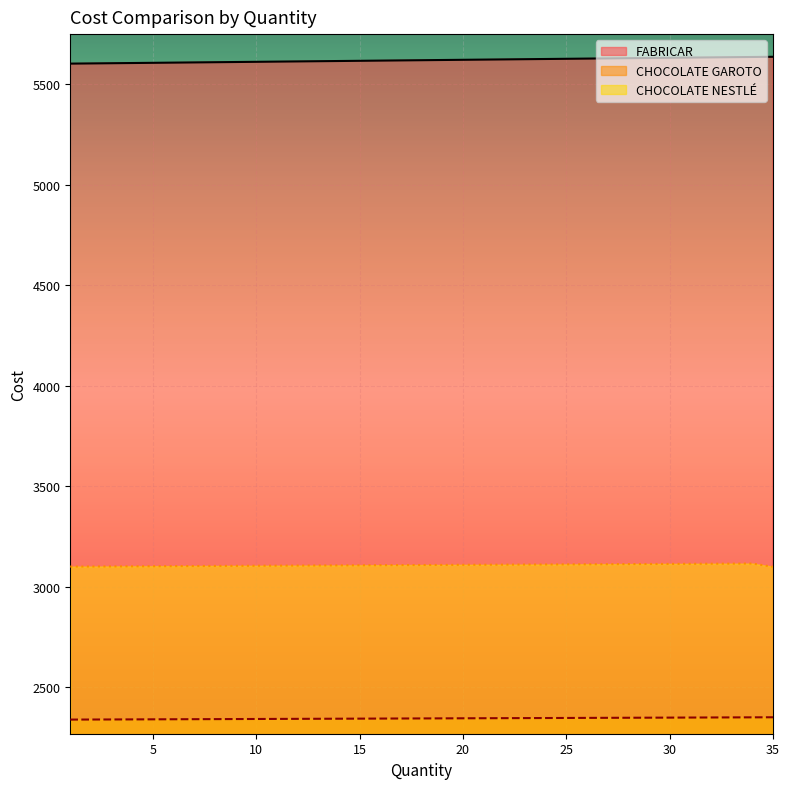

The CHOCOLATE NESTLÉ series shows 5534.9 at 17. True or false?

False